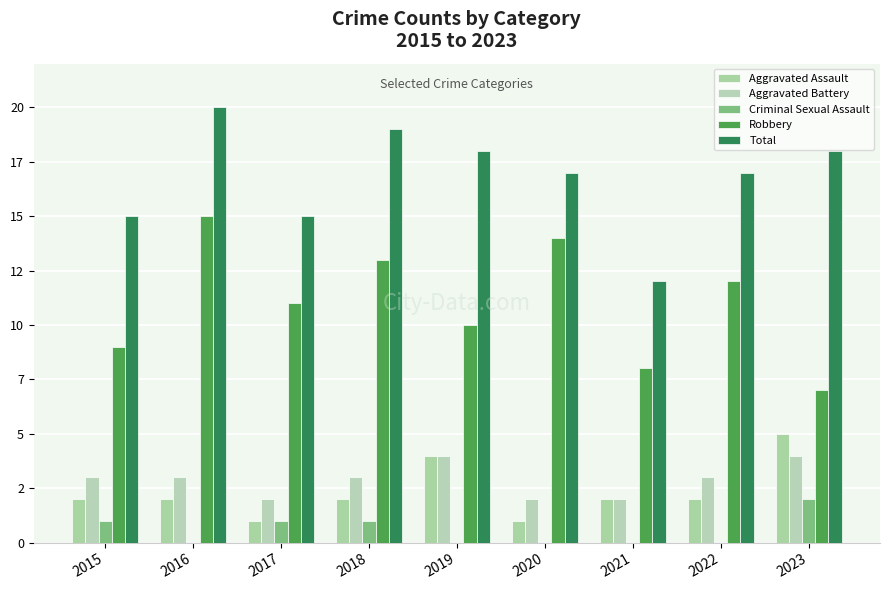

Are the bars grouped side by side (vs. stacked)?

Yes